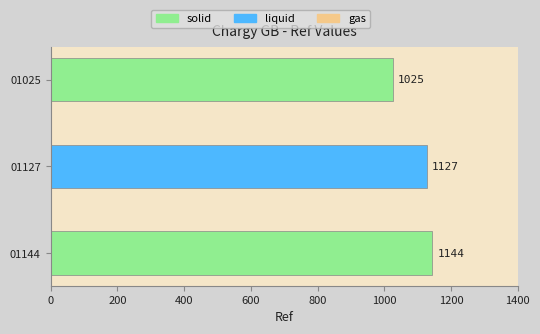

At which label is the value closest to 1084?

https://char.gy/01127